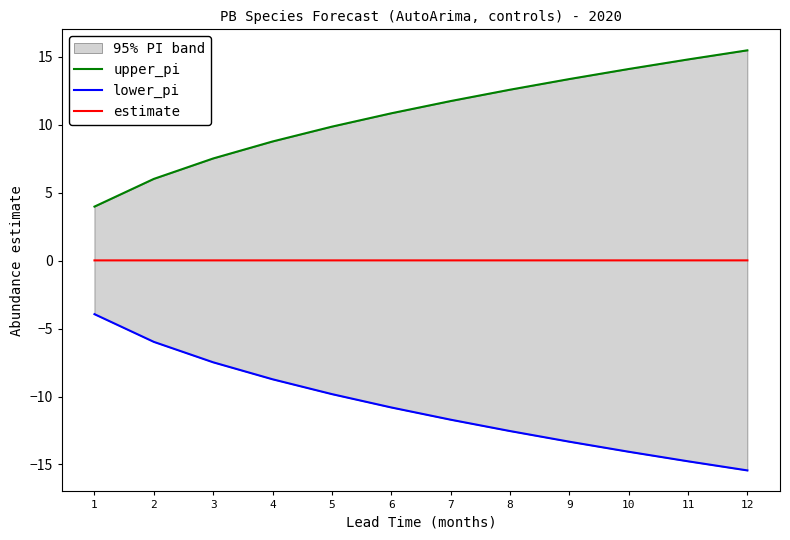

What is the lowest value of the lower_pi series?

-15.4